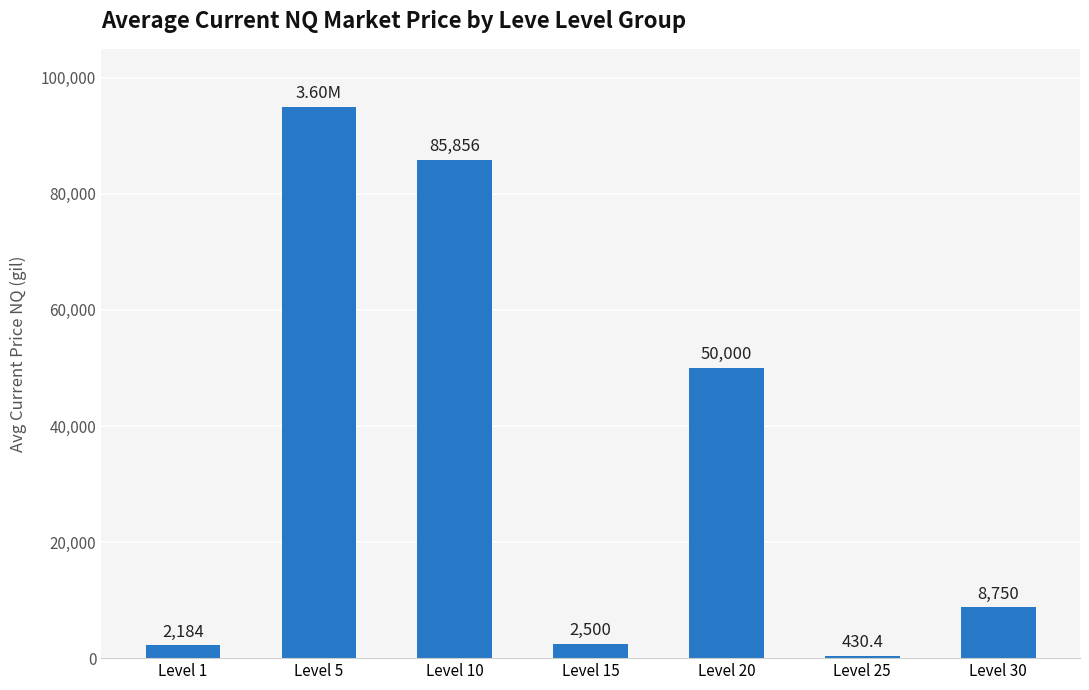

Rank the categories by value from lowest to highest.

Level 25, Level 1, Level 15, Level 30, Level 20, Level 10, Level 5